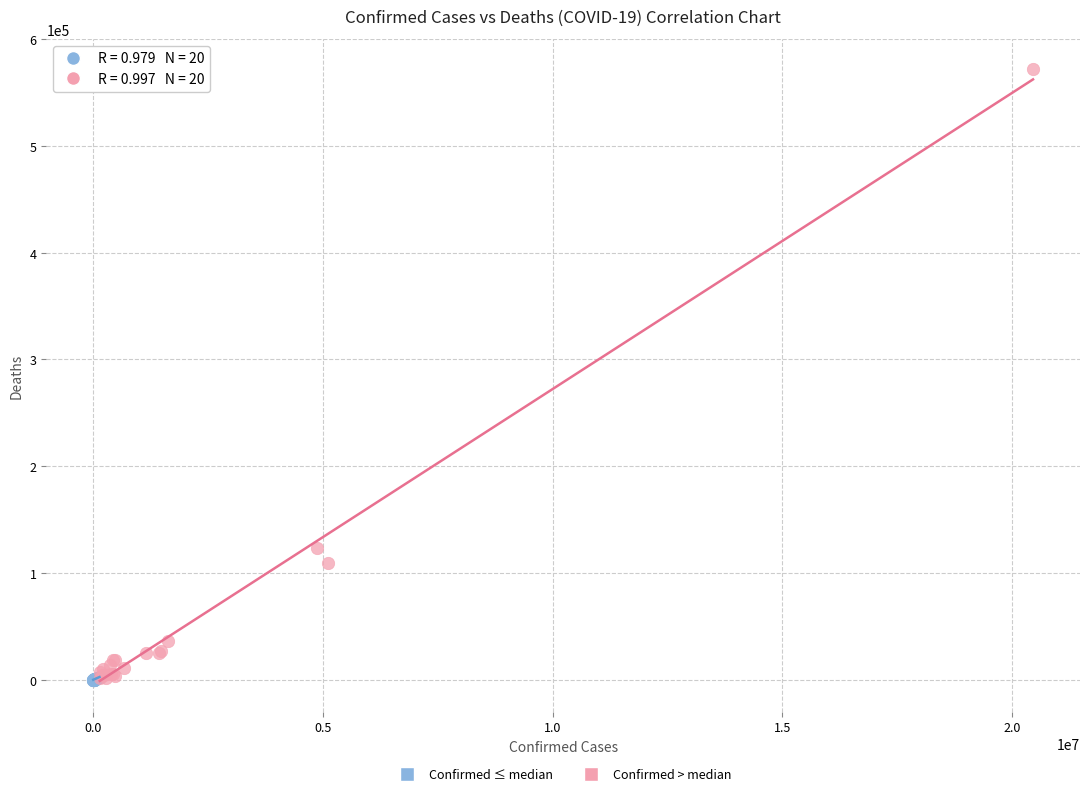

Which series reaches the maximum Y coordinate?

Confirmed > median